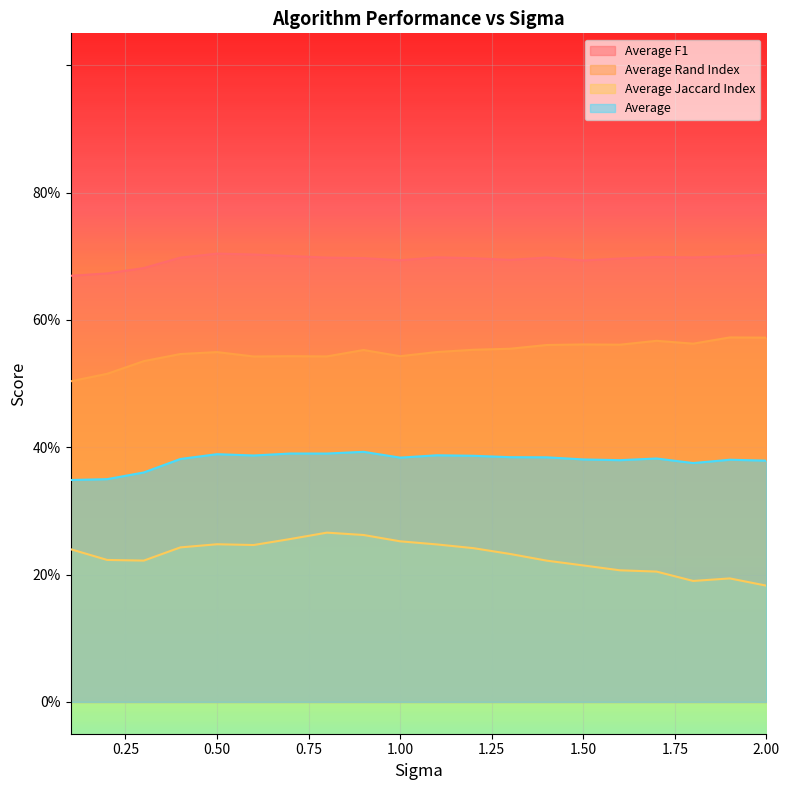

Rank the series at 1.2 from highest to lowest value.

Average F1, Average Rand Index, Average, Average Jaccard Index